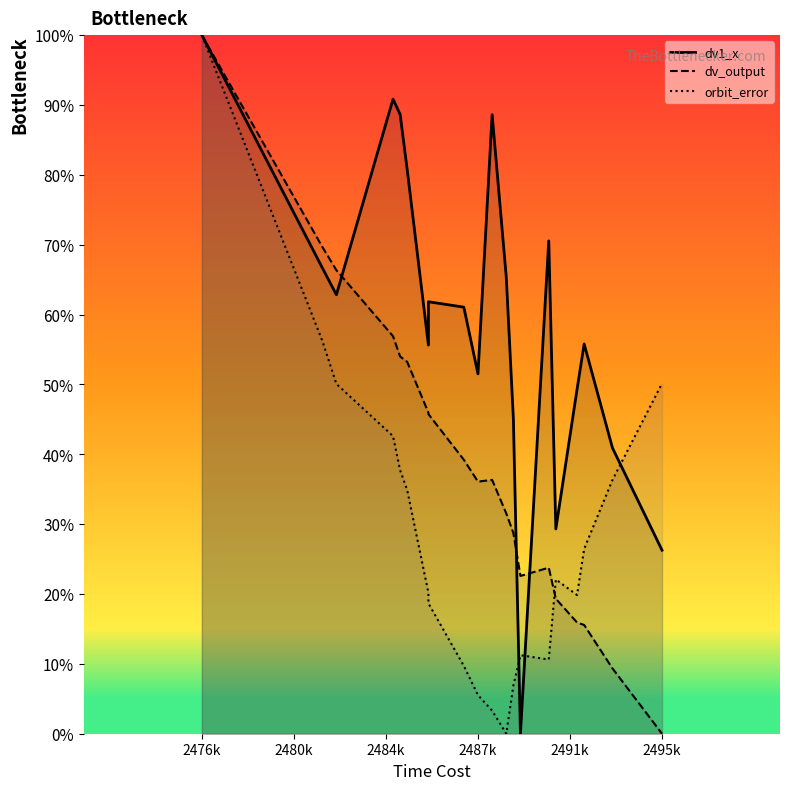

What is the sum of all orbit_error values?

562.6